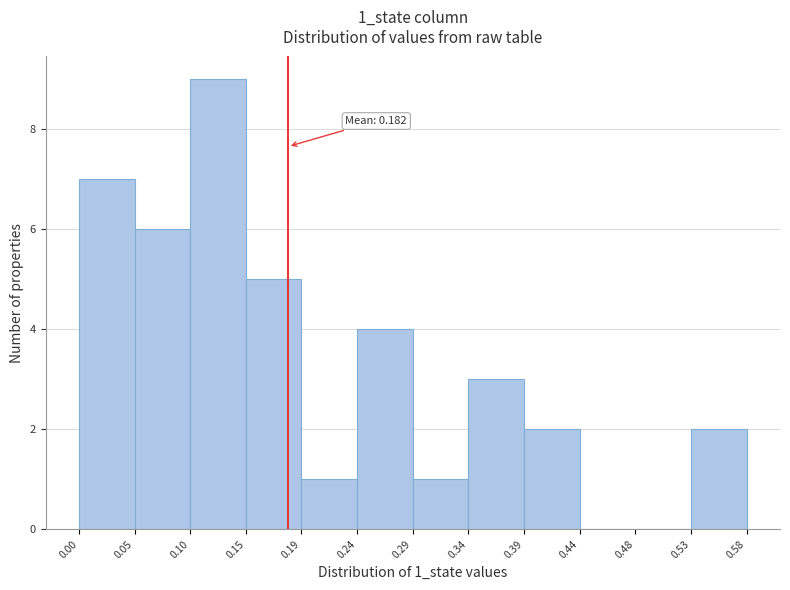

Over which range of the x-axis is the bar tallest?

0.10 to 0.15